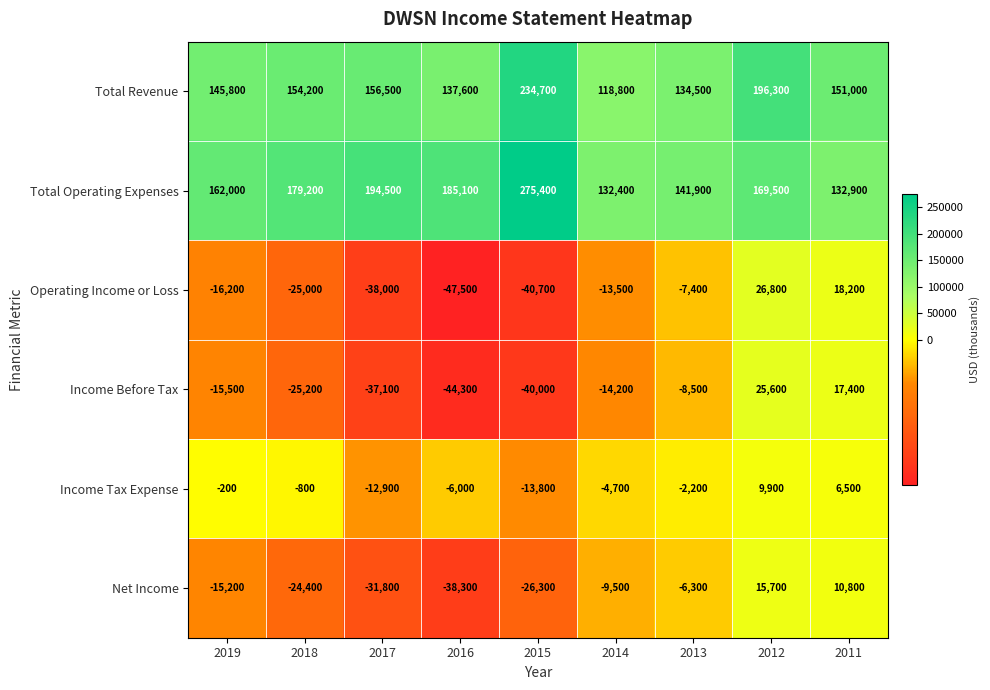

Where does the Net Income series first go above -15200?

2014